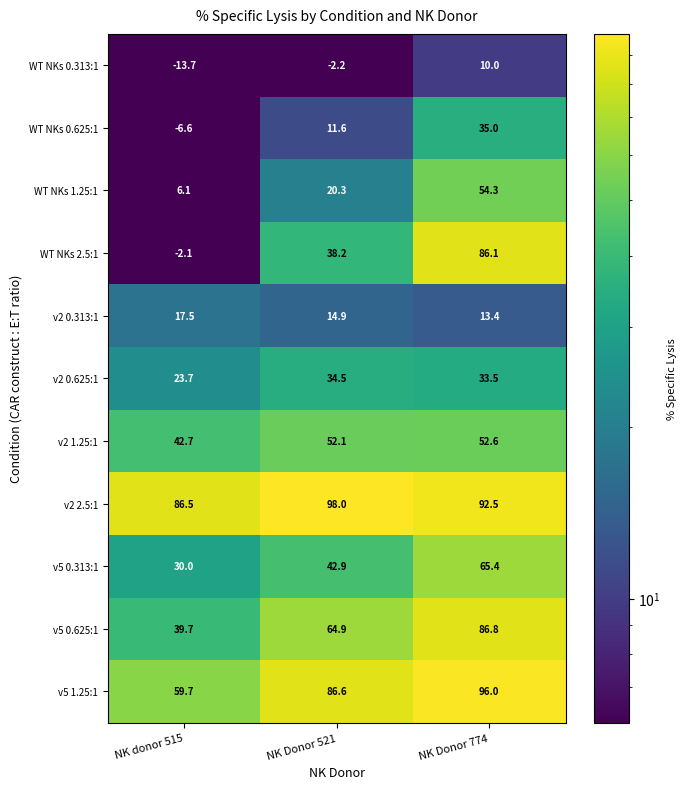

Which category has the lowest value across all series?

NK donor 515